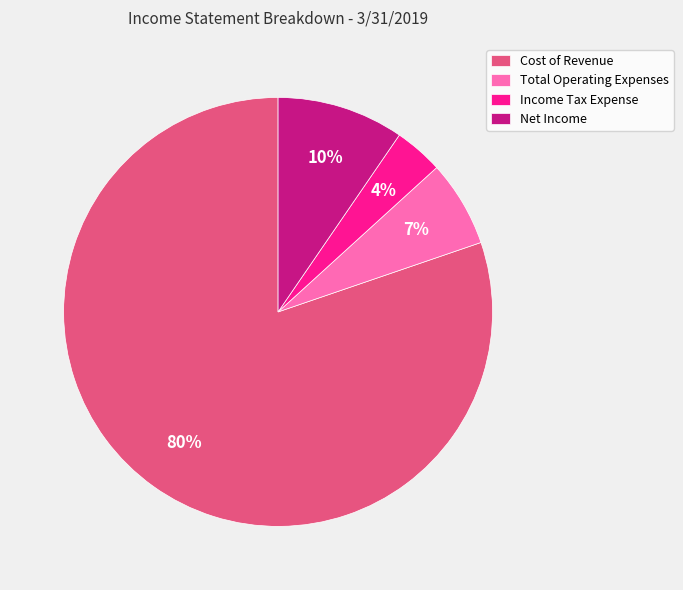

Count the number of slices in the pie.

4